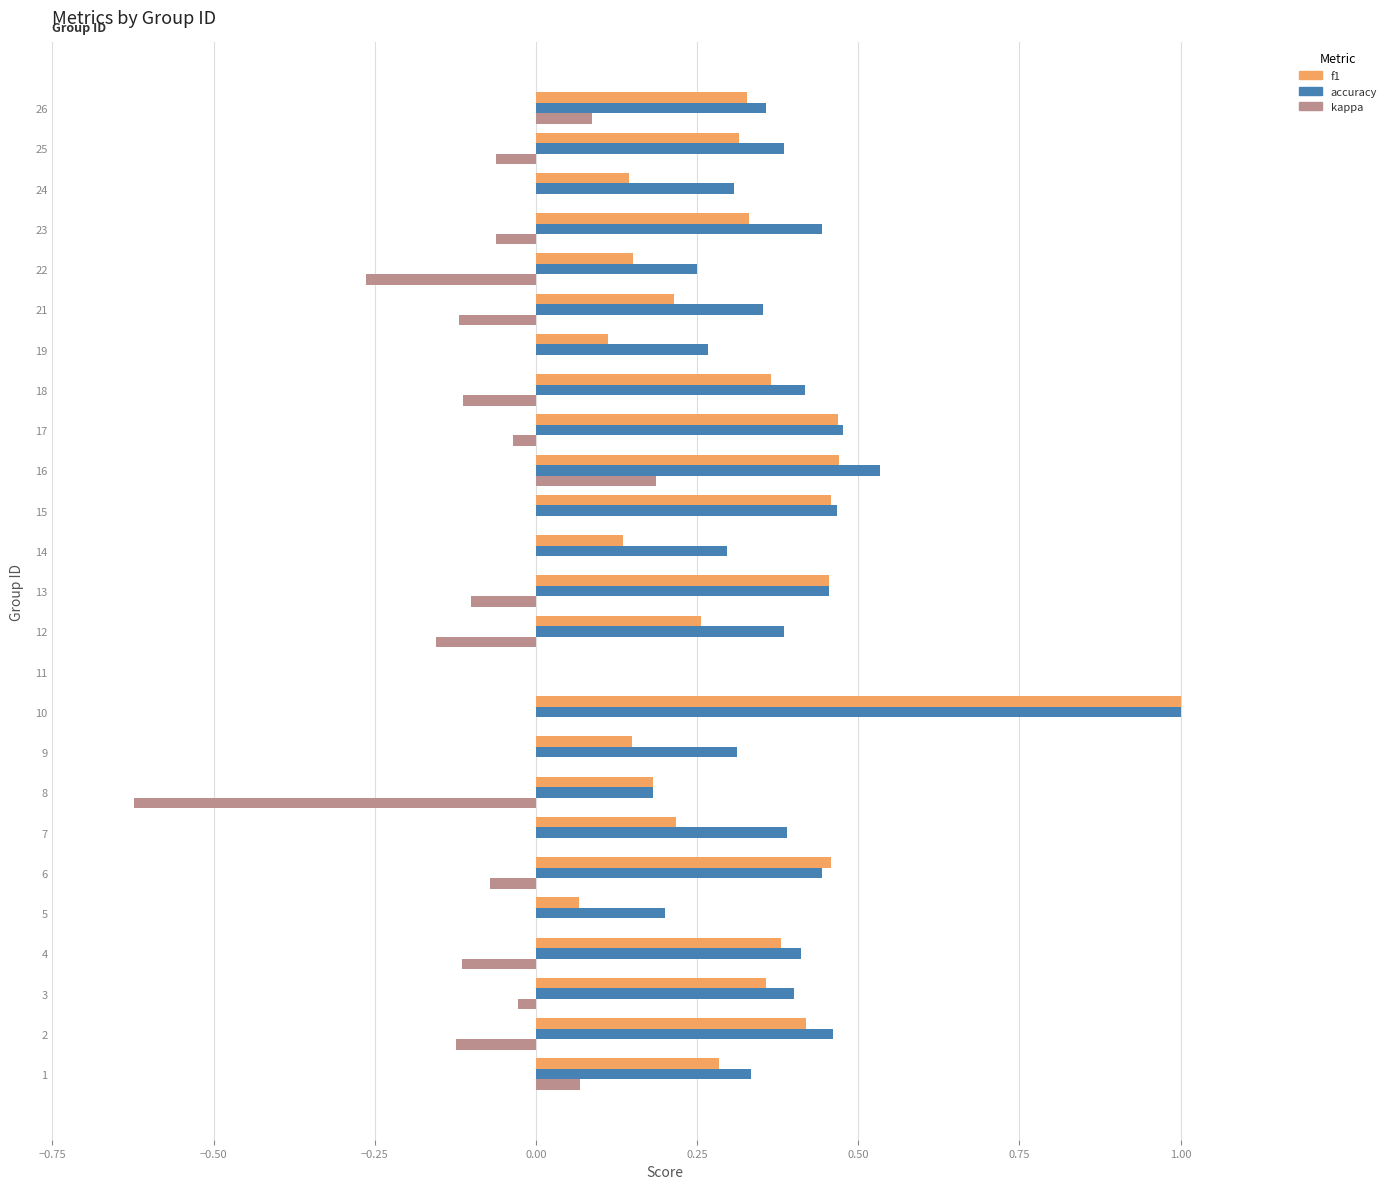

True or false: f1 has a value of 0.5 at 11.

False